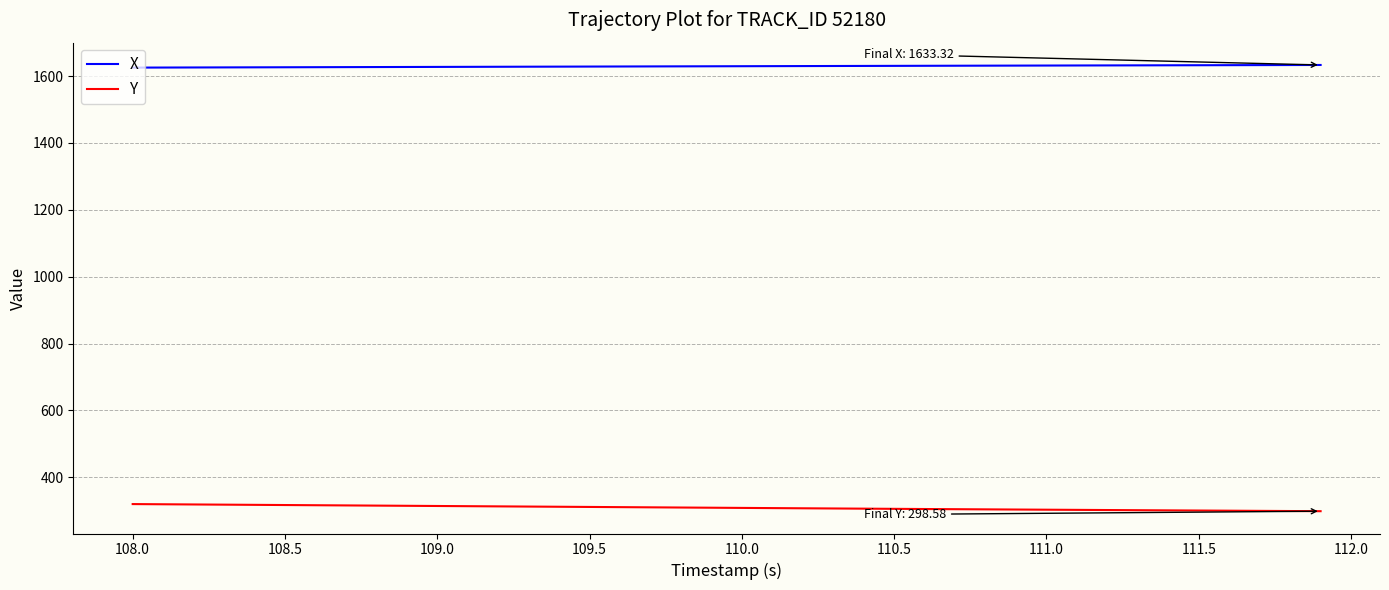

List the series in order of their overall mean, lowest first.

Y, X